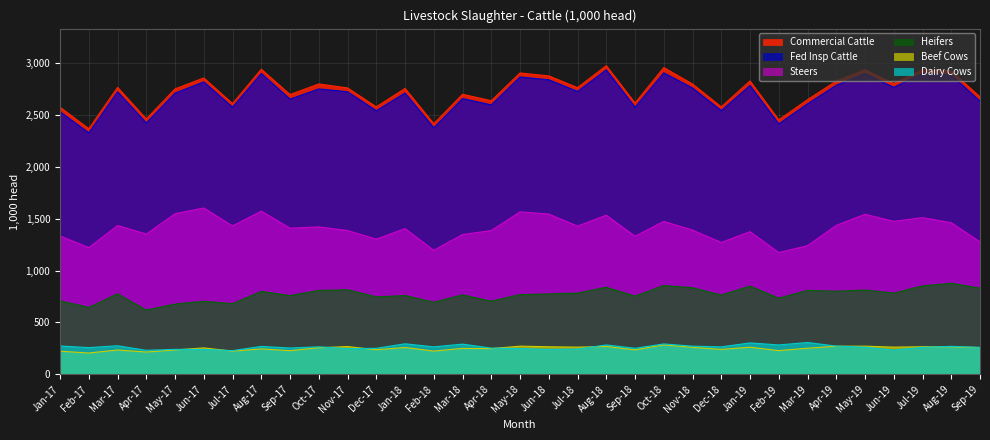

True or false: Commercial Cattle and Heifers cross at least once.

False